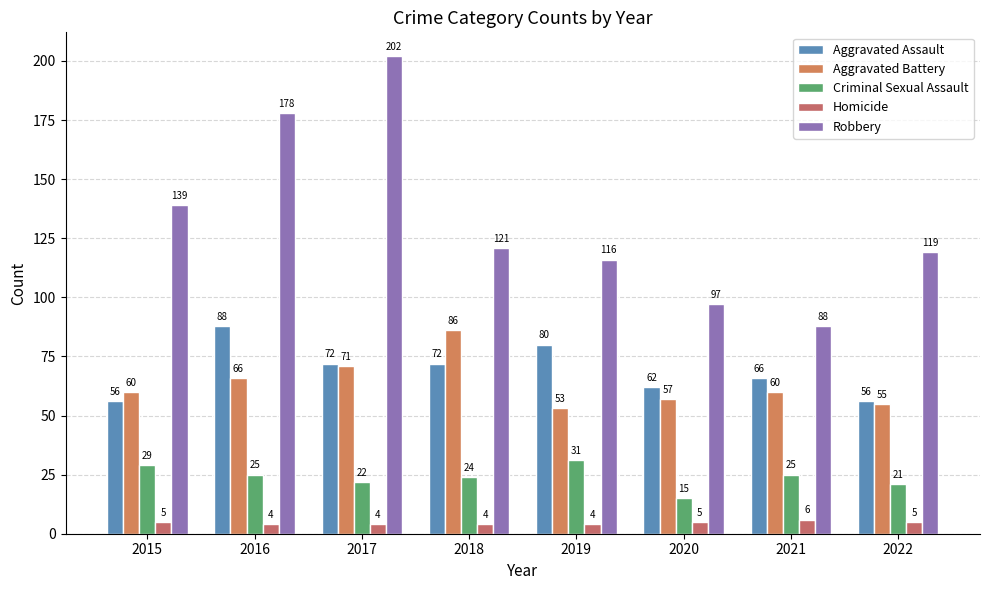

At how many categories does at least one series exceed 160?

2